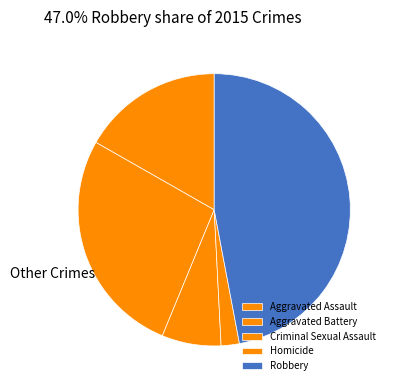

To the nearest percent, what percentage of the pie is Robbery?

47%